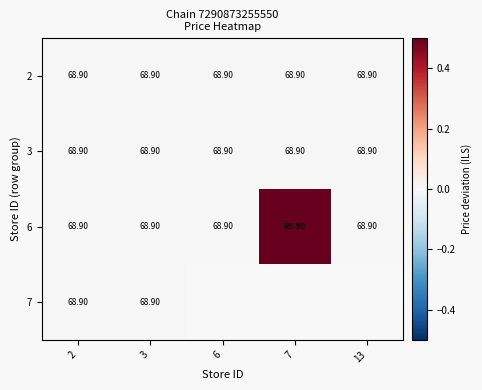

Is the value of 6 at 7 greater than the value of 3 at 13?

Yes